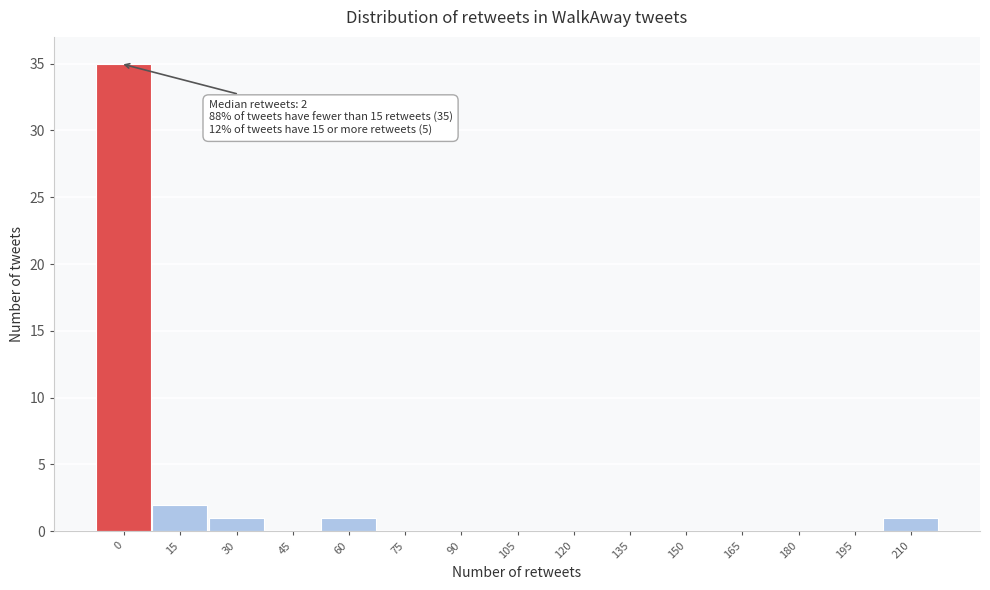

Reading left to right, extract all data points from this chart.

0=35	15=2	30=1	45=0	60=1	75=0	90=0	105=0	120=0	135=0	150=0	165=0	180=0	195=0	210=1